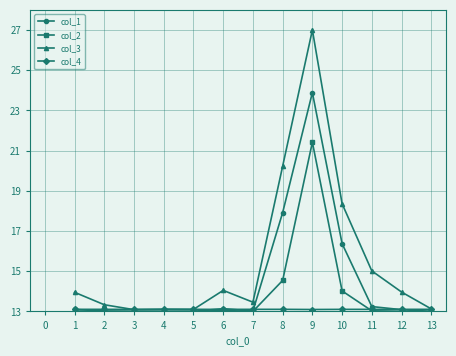

Which category has the highest value across all series?

9